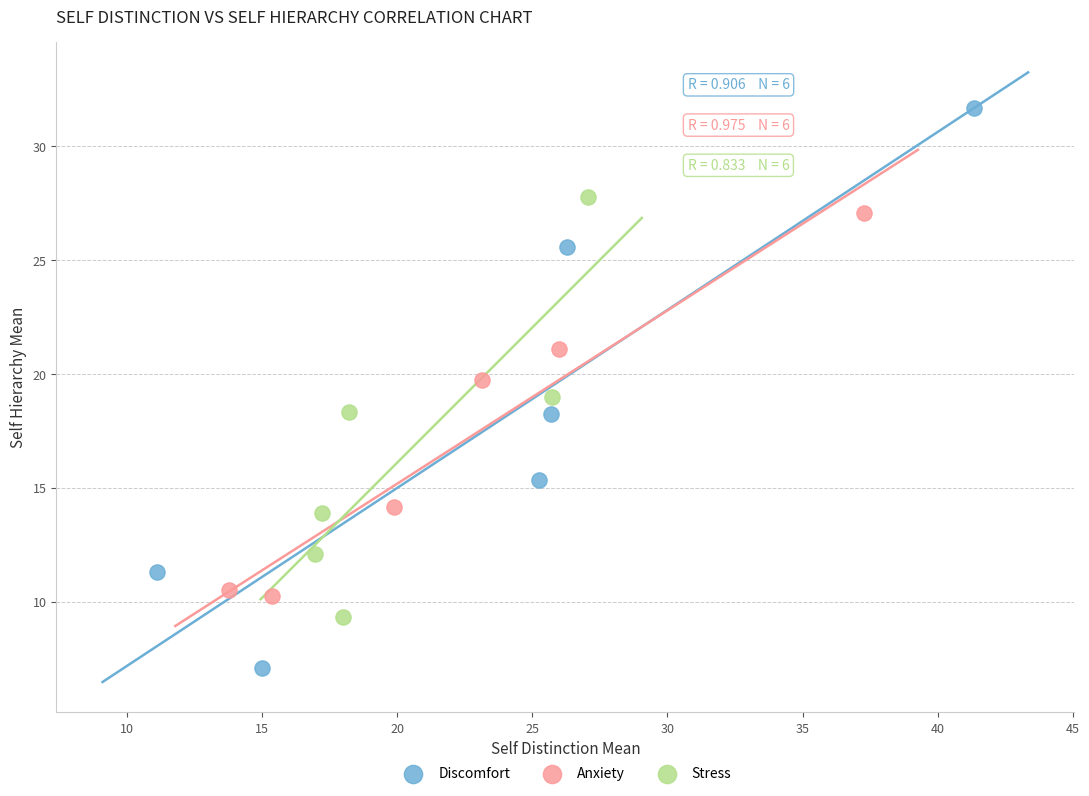

Which series reaches the maximum Y coordinate?

Discomfort